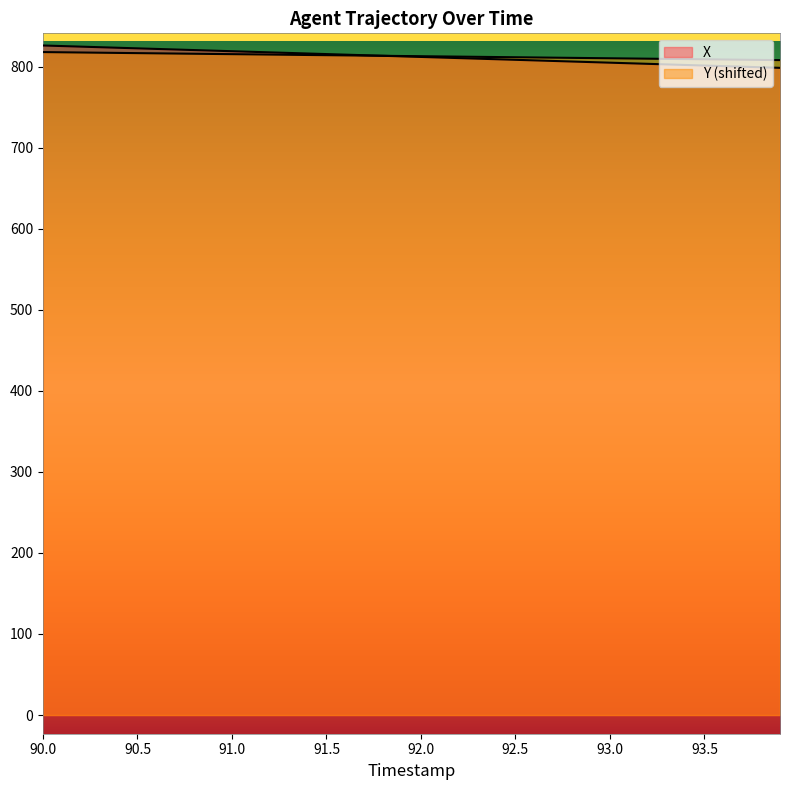

How many lines are shown in the chart?

2